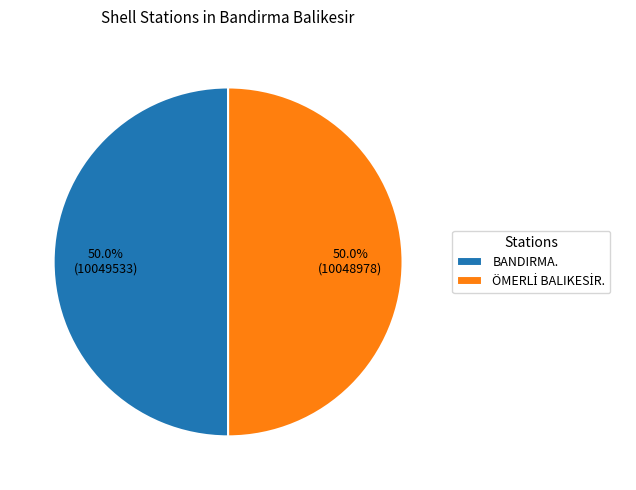

Count the number of slices in the pie.

2